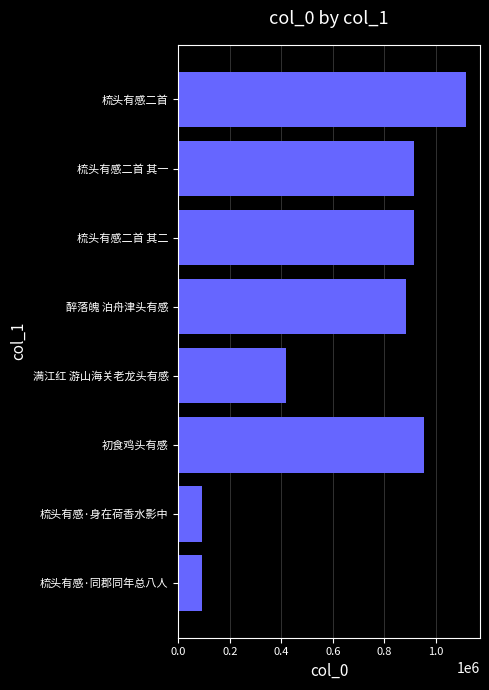

Is it true that the value at 梳头有感·身在荷香水影中 is 93293?

True